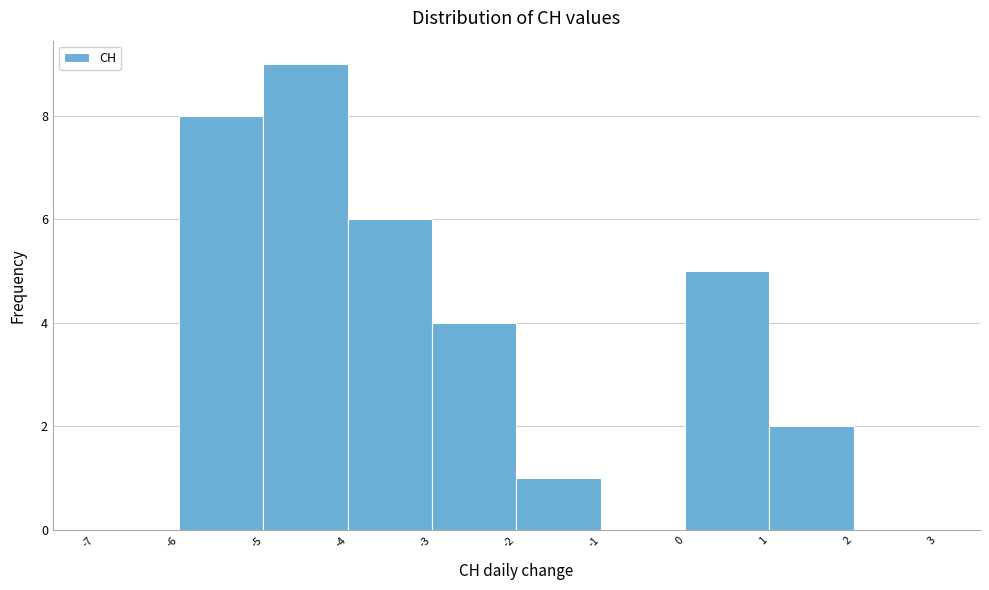

Reading left to right, list every bar in this chart as the range it spans on the x-axis followed by its height. The values are not printed on the chart, so give them approximately, as read against the axis.

-7 to -6: 0
-6 to -5: 8
-5 to -4: 9
-4 to -3: 6
-3 to -2: 4
-2 to -1: 1
-1 to 0: 0
0 to 1: 5
1 to 2: 2
2 to 3: 0